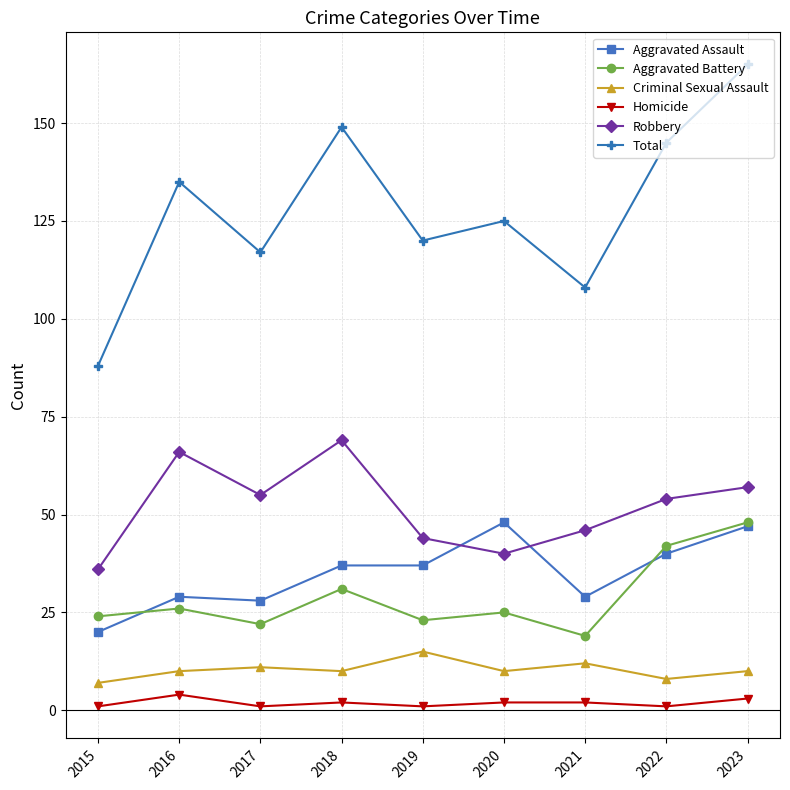

What is the value of the Homicide point at the 8th from the left?

1